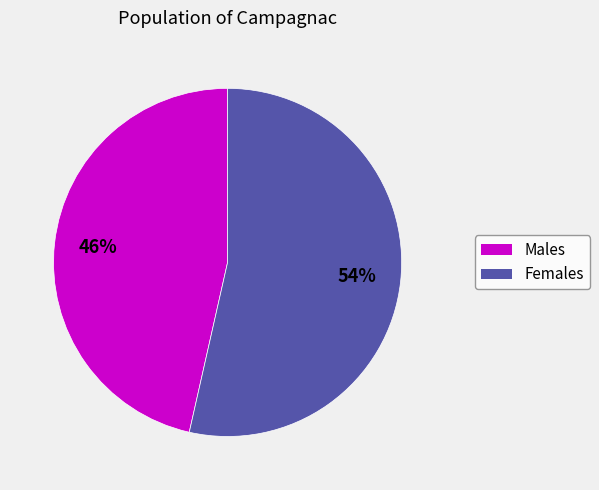

To the nearest percent, what is the average slice percentage?

50%